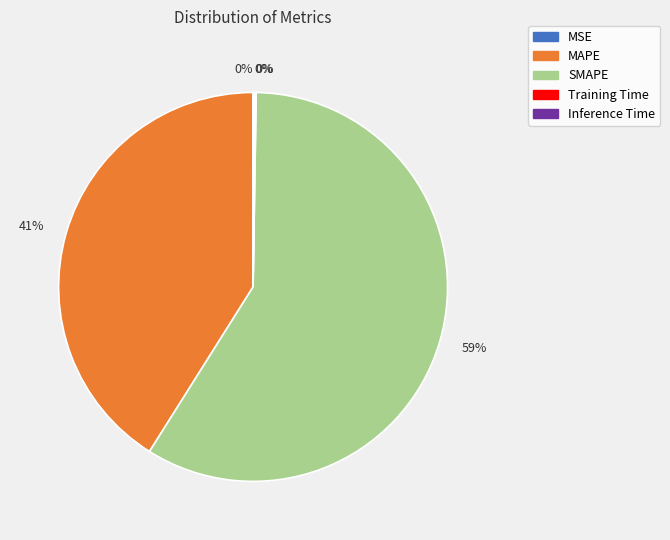

Is it true that MAPE is 27% of the pie?

False